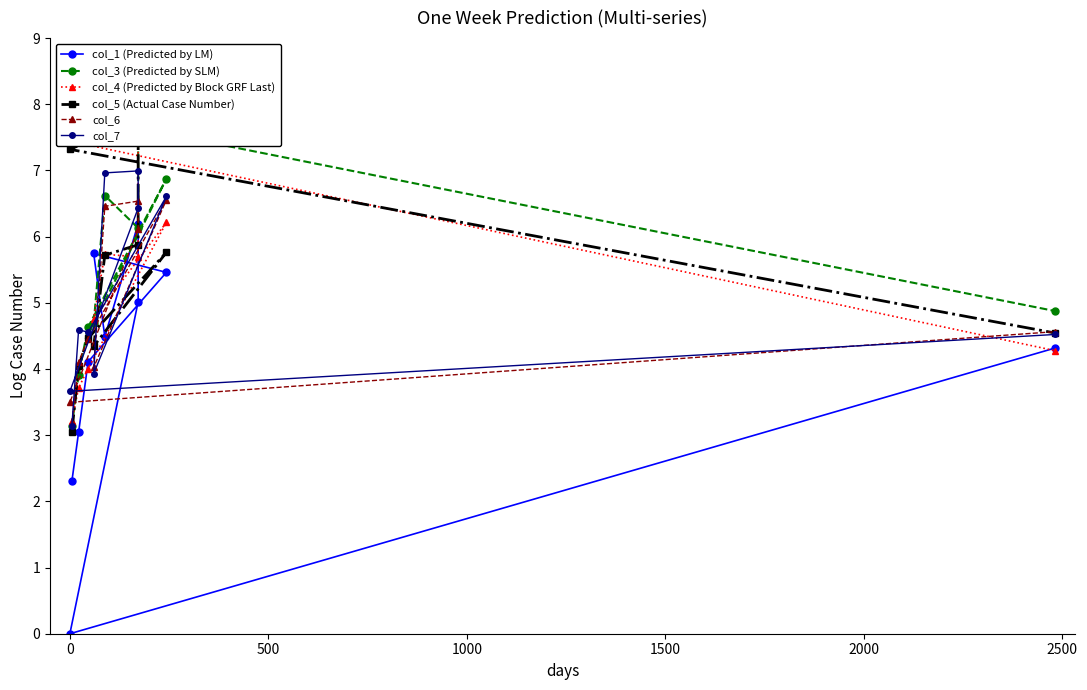

True or false: col_5 (Actual Case Number) has more than 1 points higher than both neighbors.

True